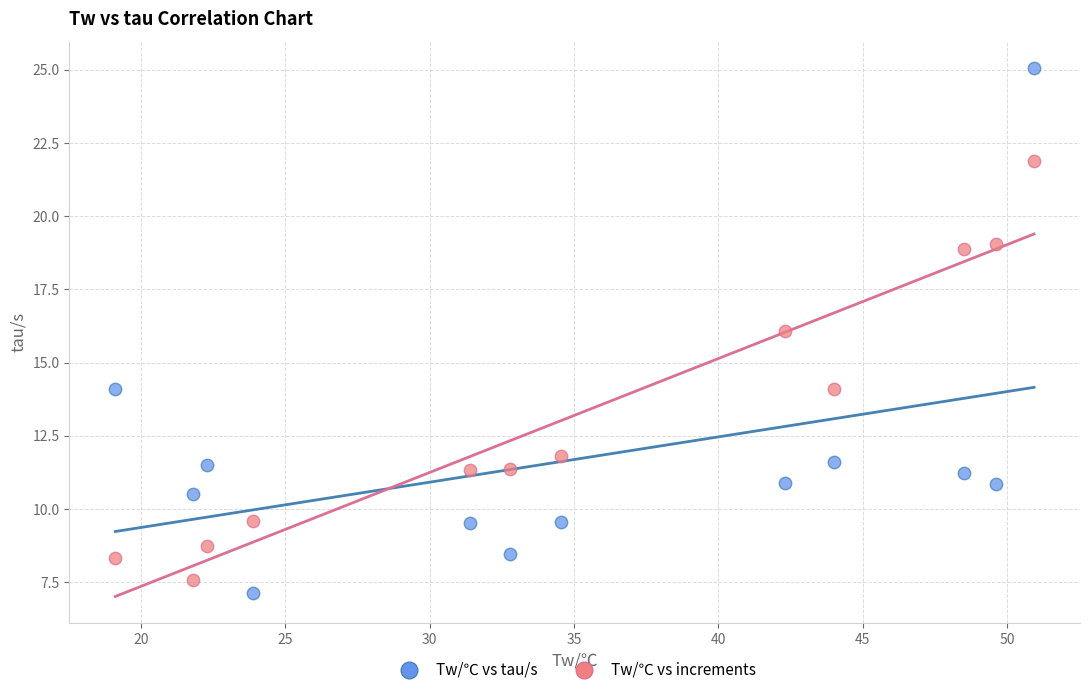

Across all data points, what is the range of X values (max minus min)?

31.8